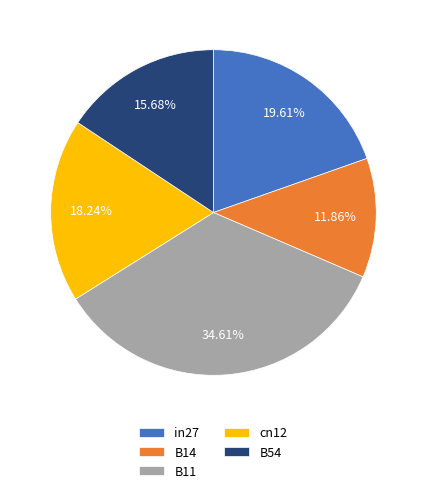

Is cn12 the majority of the pie?

No